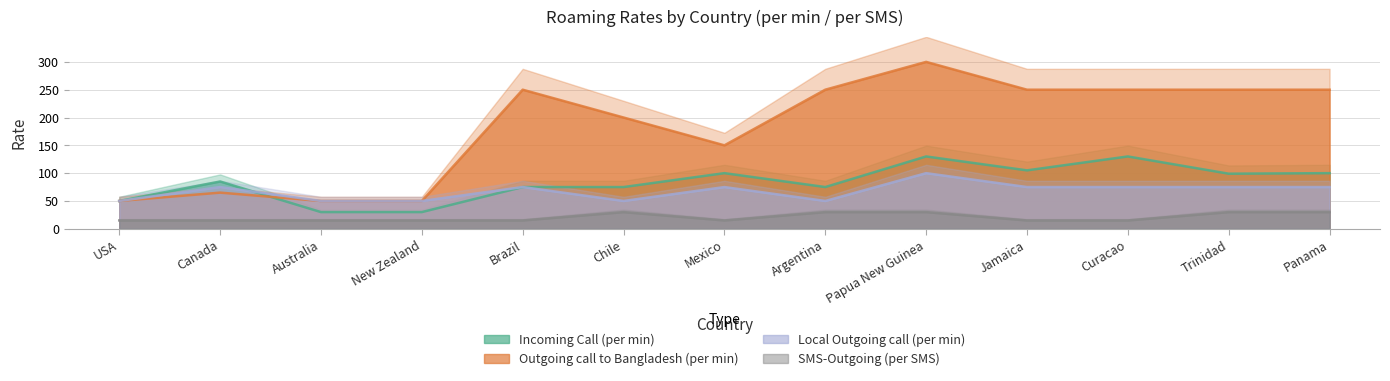

How many values in the Local Outgoing call (per min) series are below 75?

5